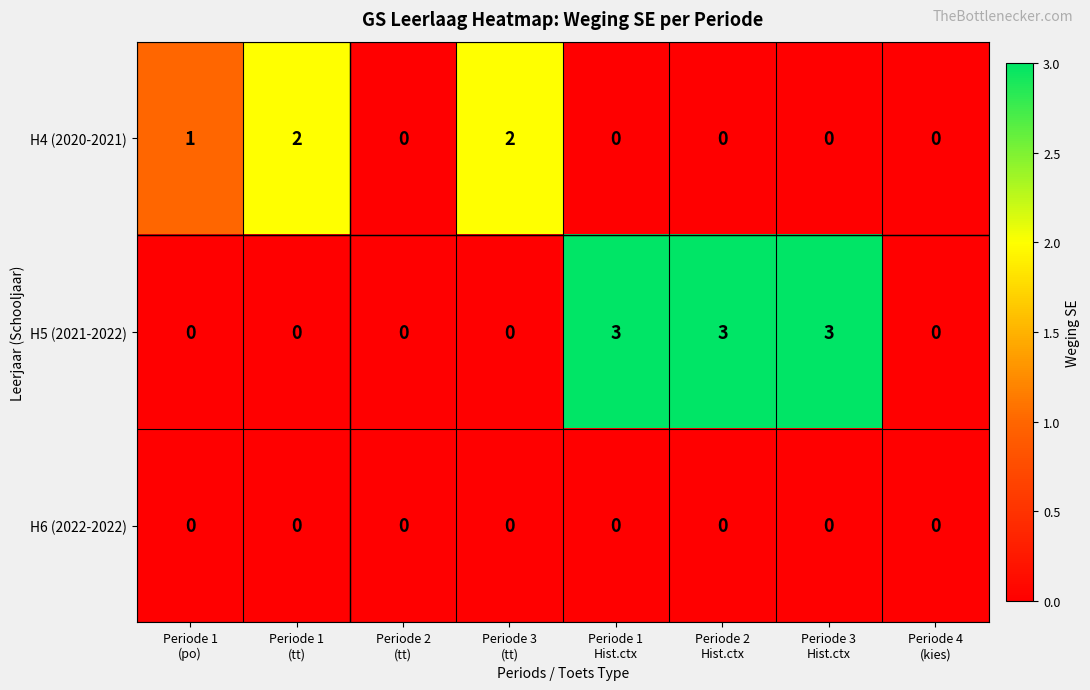

Which series has the widest spread of values?

H5 (2021-2022)